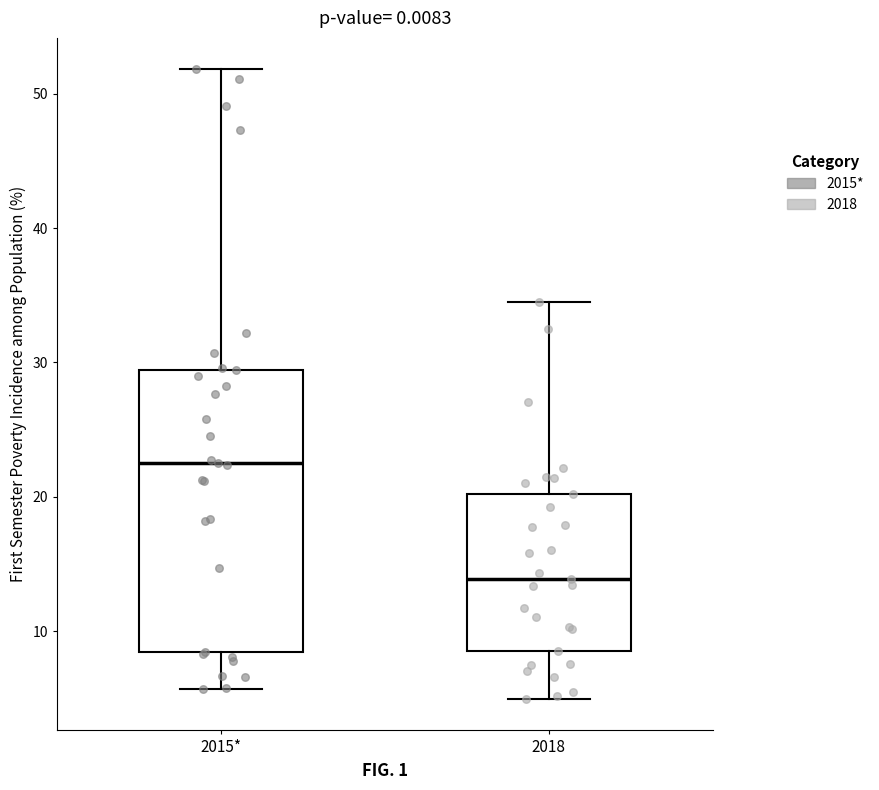

Where is the upper edge of the box for 2015* on the y-axis? The values are not printed on the chart, so give them approximately, as read against the axis.

29